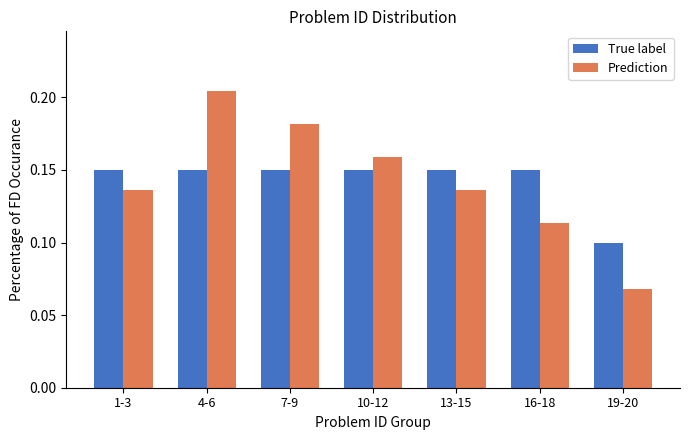

Rank the series by their maximum value, from lowest to highest.

True label, Prediction